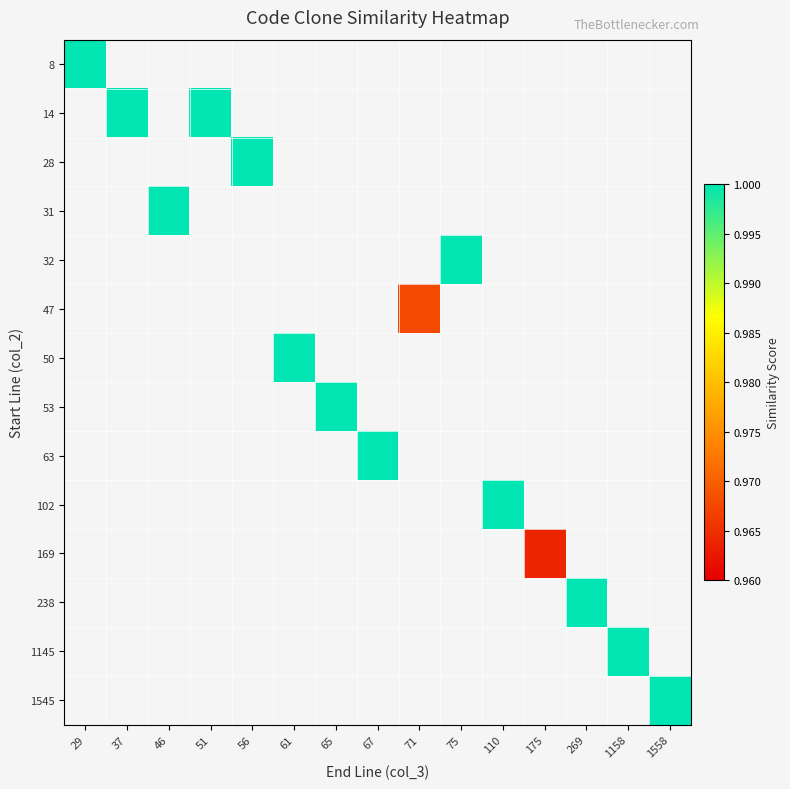

Count the number of data series in this chart.

14